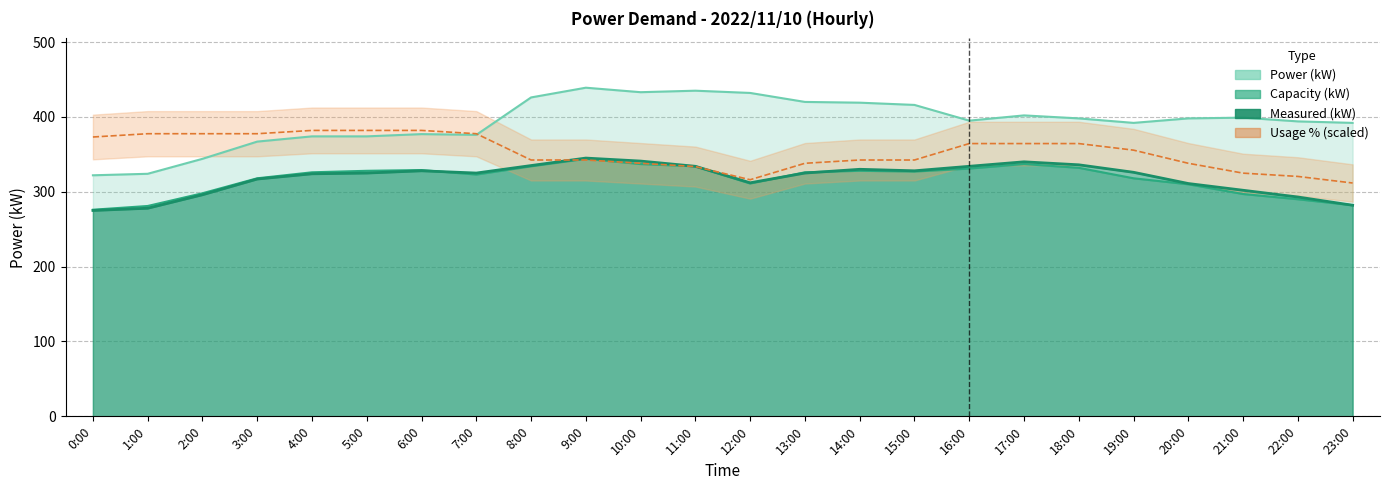

Which series has the largest range (max minus min)?

Power (kW)